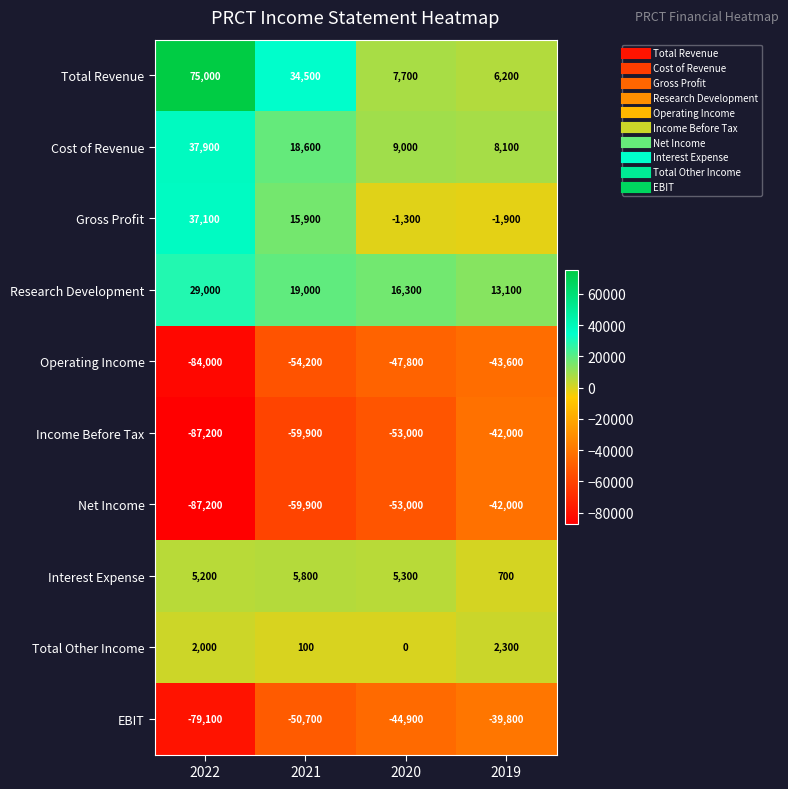

Count the number of data series in this chart.

10